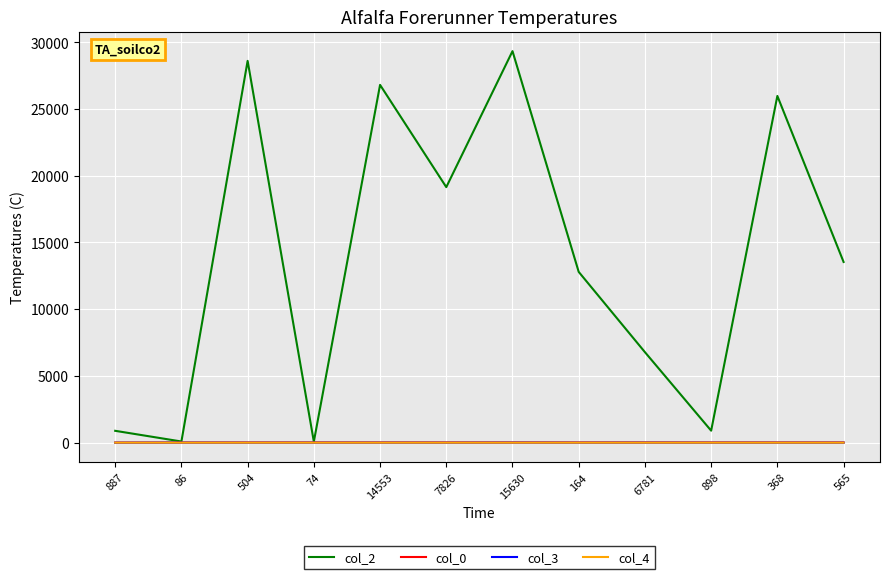

What is the maximum value shown in the chart?

29335.0